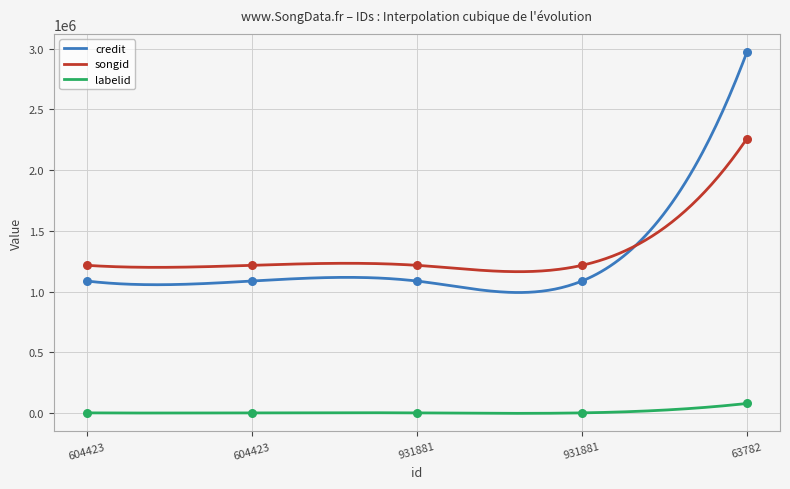

At how many categories does at least one series exceed 2546608?

1